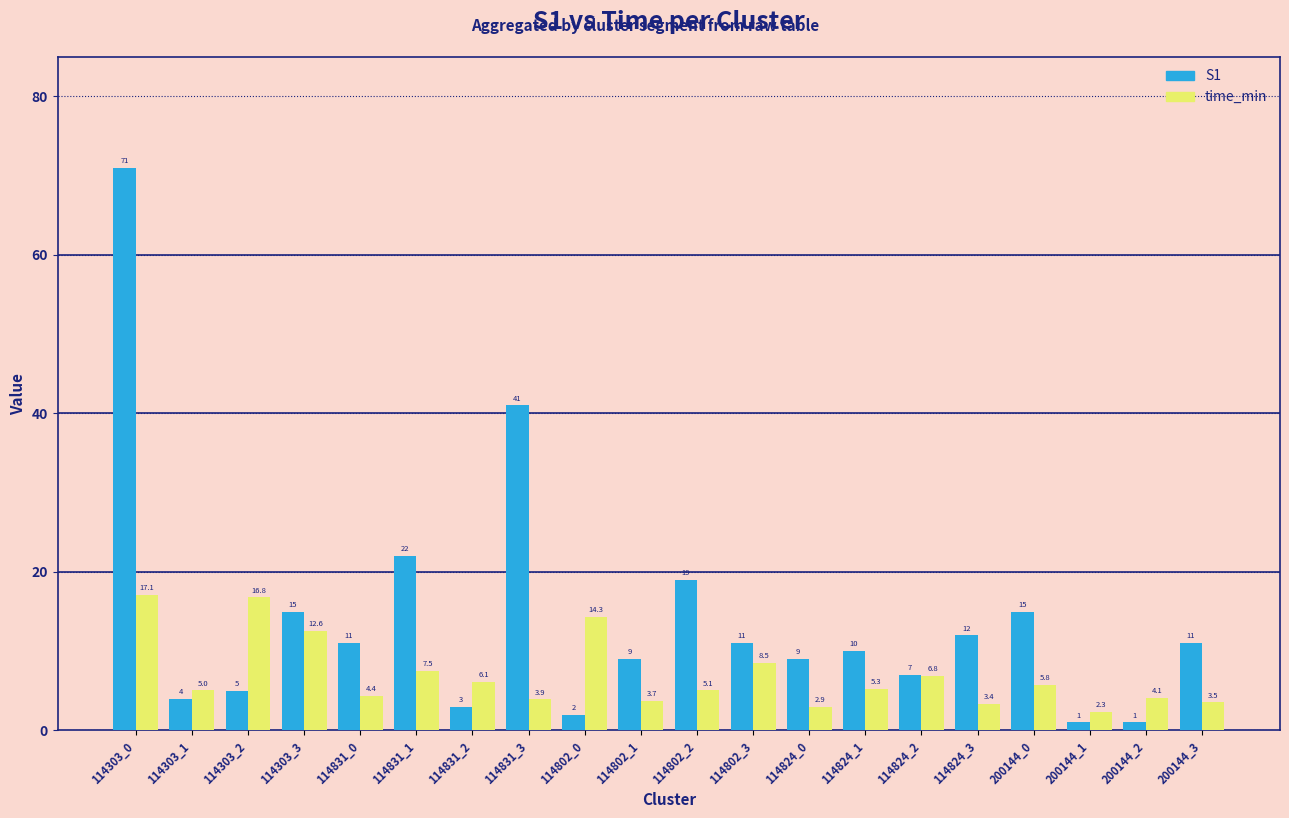

Which series changed the most between 114802_0 and 114802_2?

S1